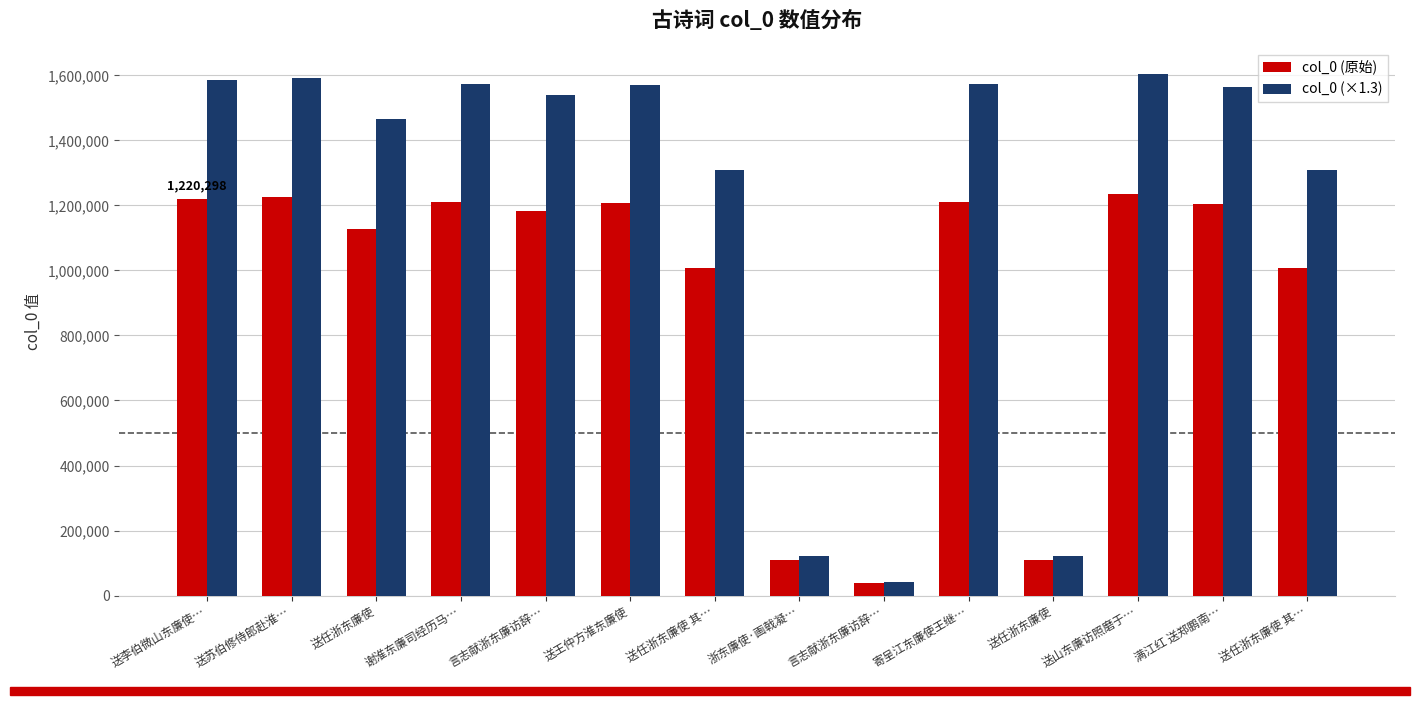

What is the label of the 9th bar from the right?

送王仲方淮东廉使